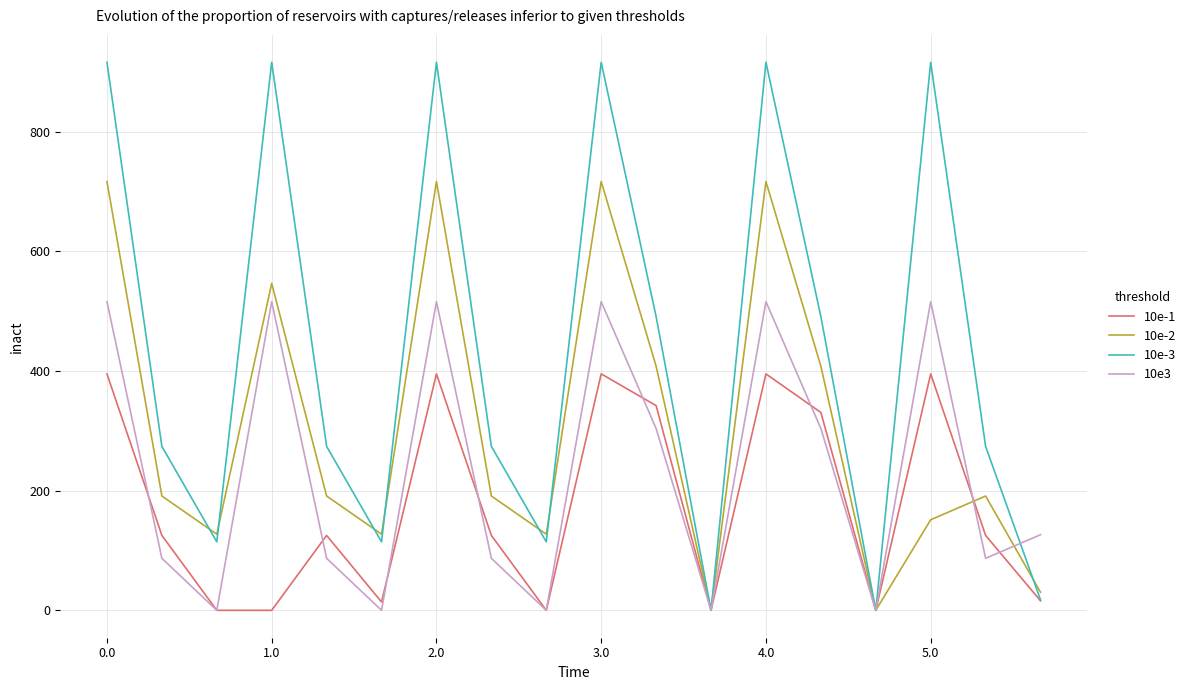

Which series has the largest range (max minus min)?

10e-3